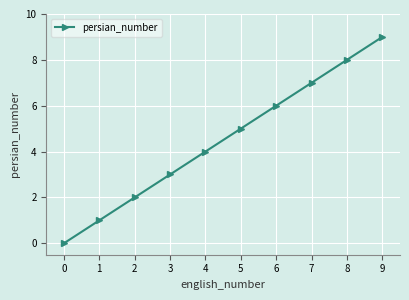

Is it true that the value at 3 is 3?

True